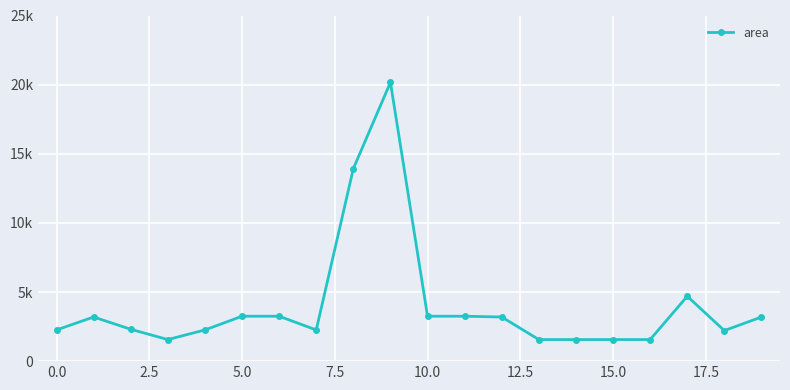

How many points are lower than both their immediate neighbors (excluding endpoints)?

3